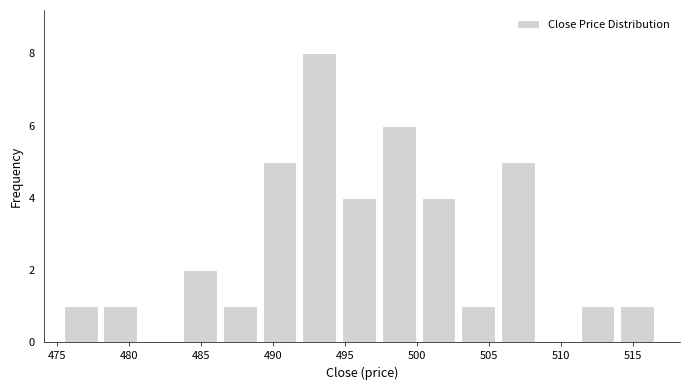

Reading left to right, list every bar in this chart as the range it spans on the x-axis followed by its height. Neither the bar edges nor the heights are printed on the chart, so give them approximately, as read against the axes.

475.5 to 478.0: 1
478.0 to 481.0: 1
481.0 to 483.5: 0
483.5 to 486.5: 2
486.5 to 489.5: 1
489.5 to 492.0: 5
492.0 to 495.0: 8
495.0 to 497.5: 4
497.5 to 500.5: 6
500.5 to 503.0: 4
503.0 to 506.0: 1
506.0 to 508.5: 5
508.5 to 511.5: 0
511.5 to 514.0: 1
514.0 to 517.0: 1